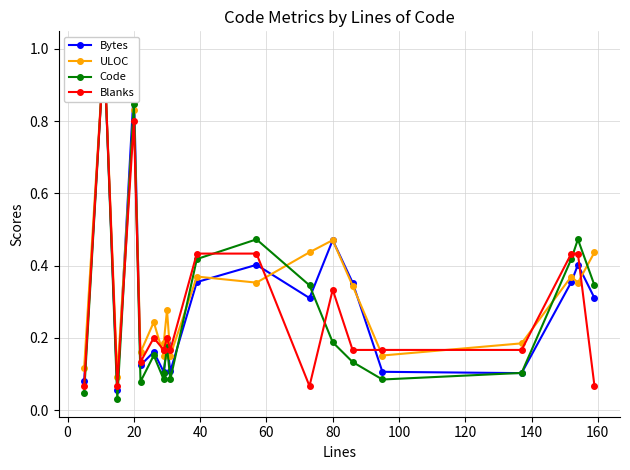

At how many categories does at least one series exceed 0?

20